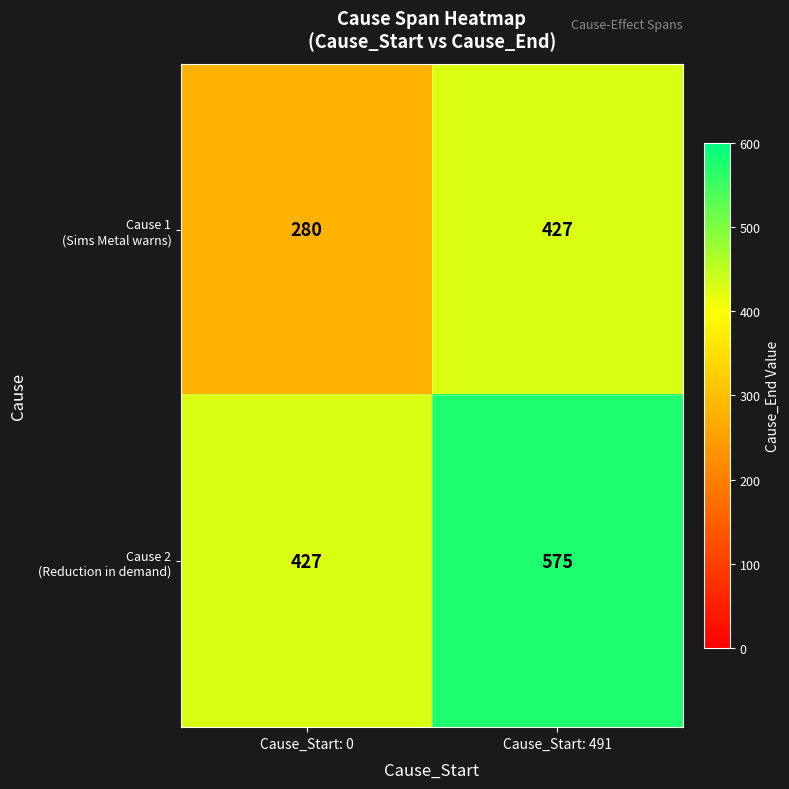

What is the spread (max minus min) of values at Cause_Start: 491?

148